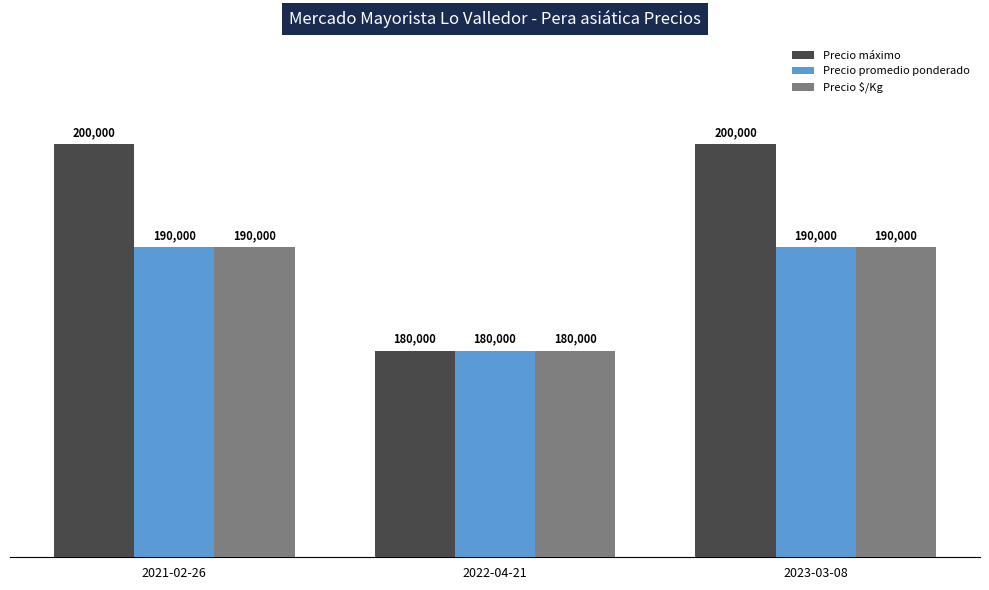

What is the difference between the highest and lowest values at 2023-03-08?

10000